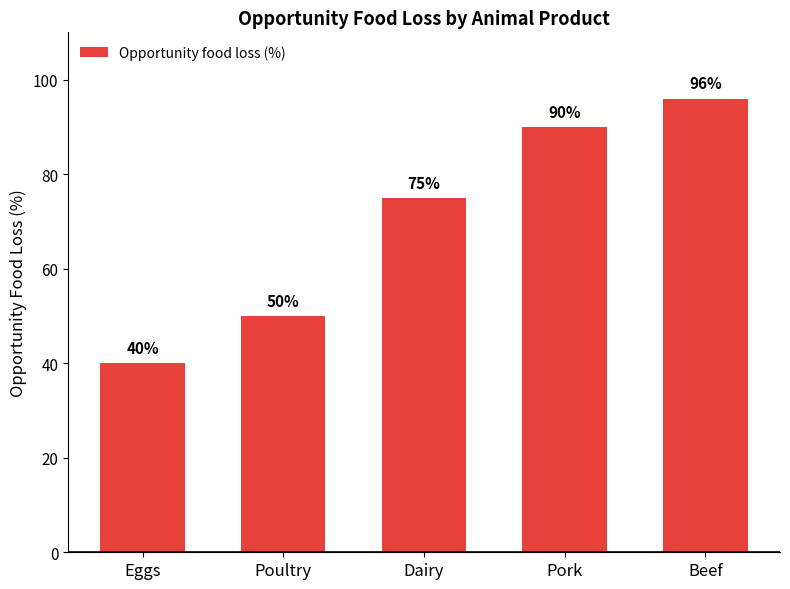

How many data points are less than 75?

2